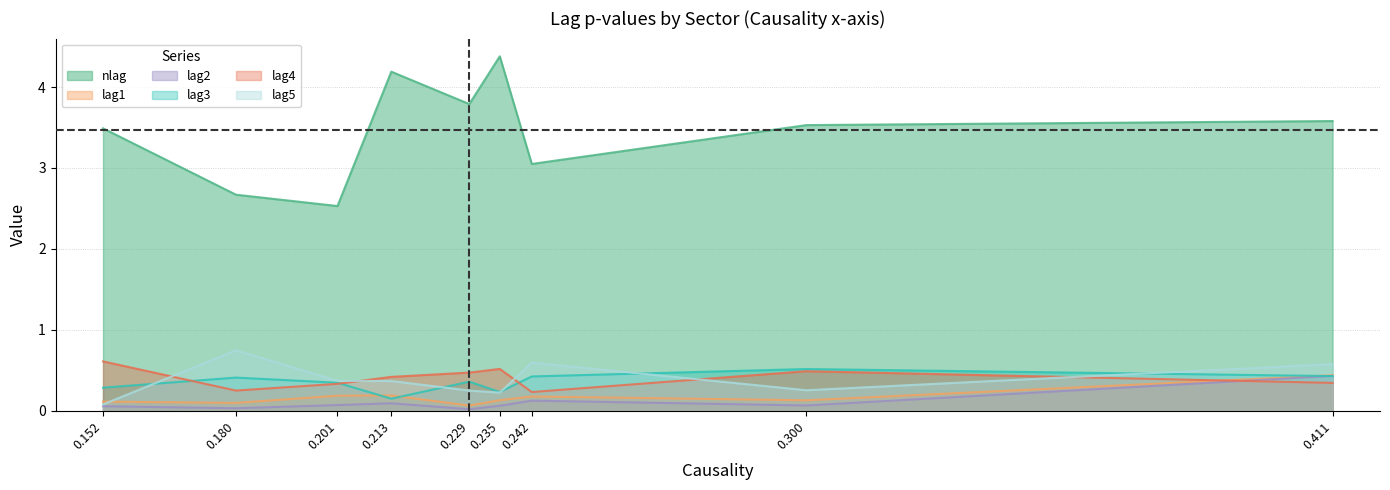

Which label corresponds to the largest value in the chart?

0.235